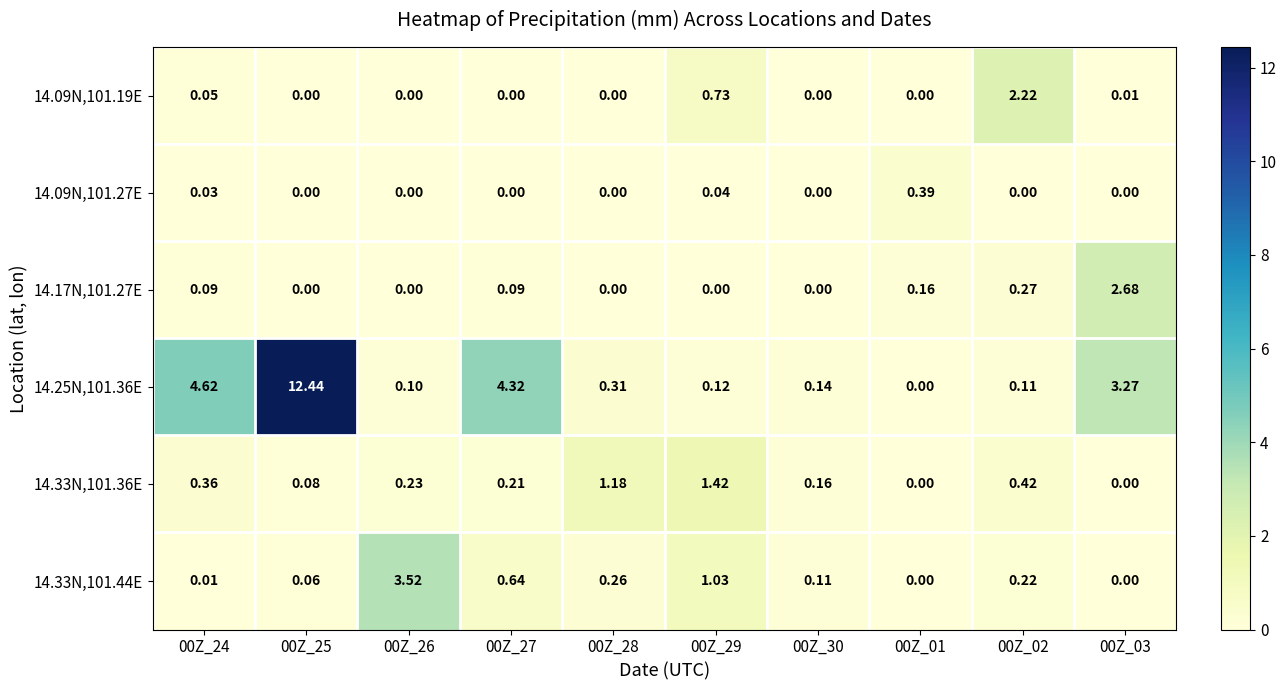

Rank the series by their maximum value, from highest to lowest.

14.25N,101.36E, 14.33N,101.44E, 14.17N,101.27E, 14.09N,101.19E, 14.33N,101.36E, 14.09N,101.27E